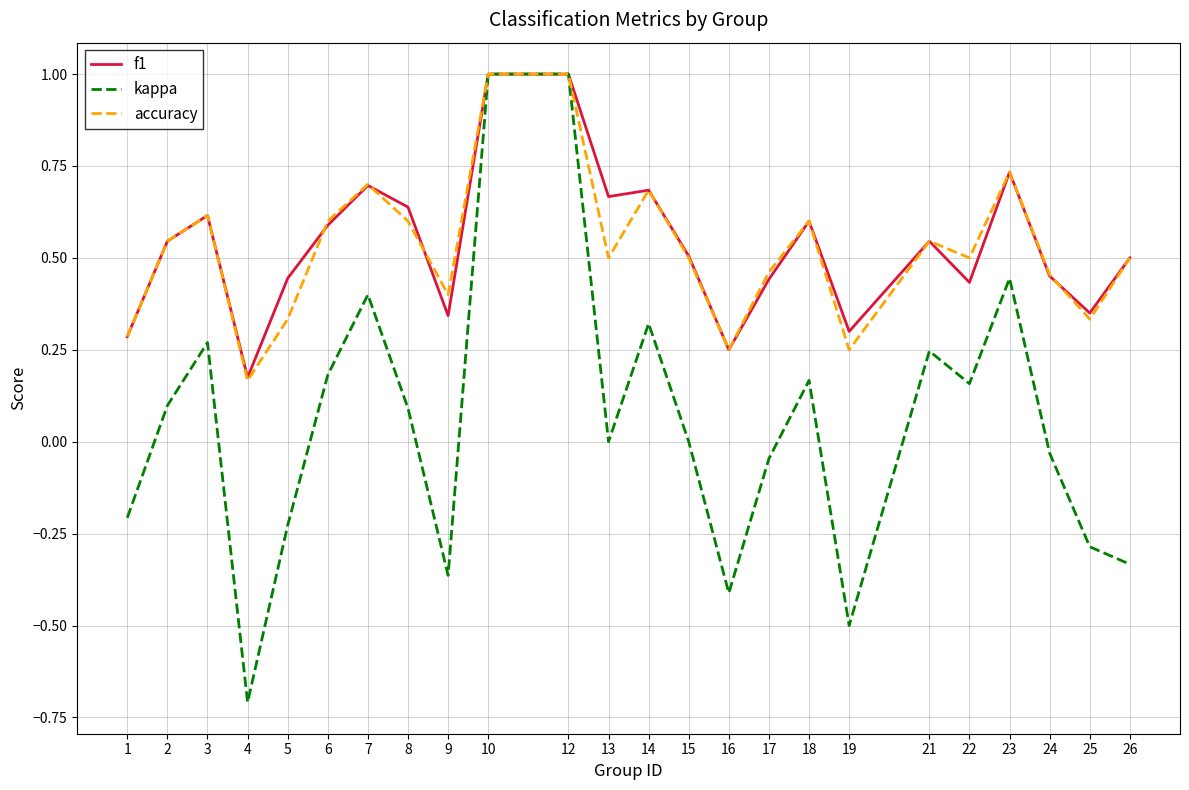

What is the difference between the maximum and minimum values in the kappa series?

1.7